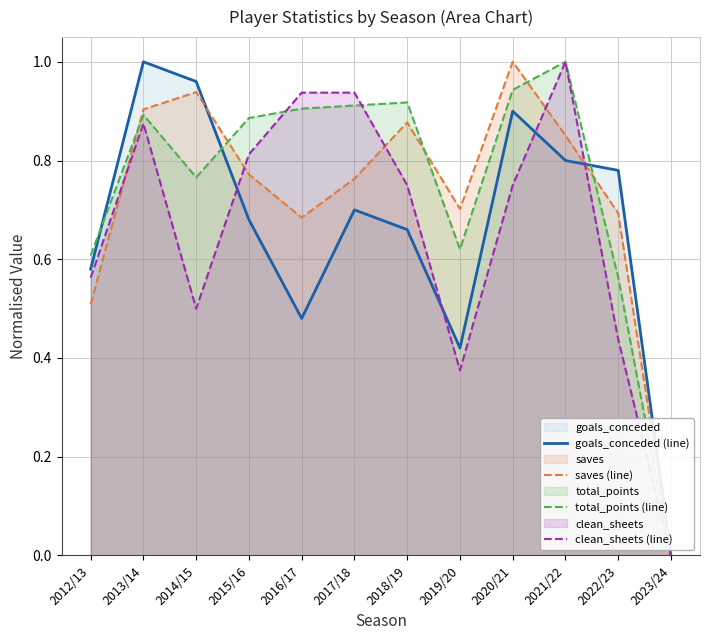

At which category does the chart reach its peak across all series?

2013/14